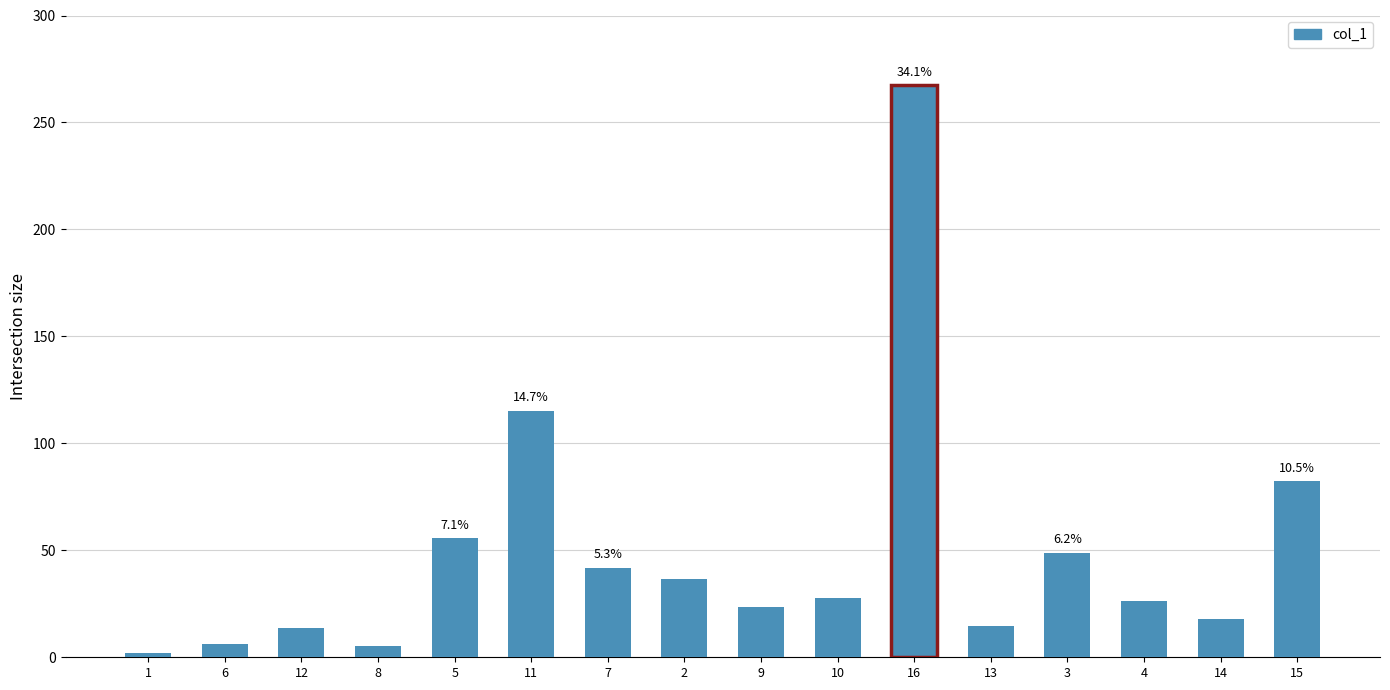

What is the sum of all values?

785.2